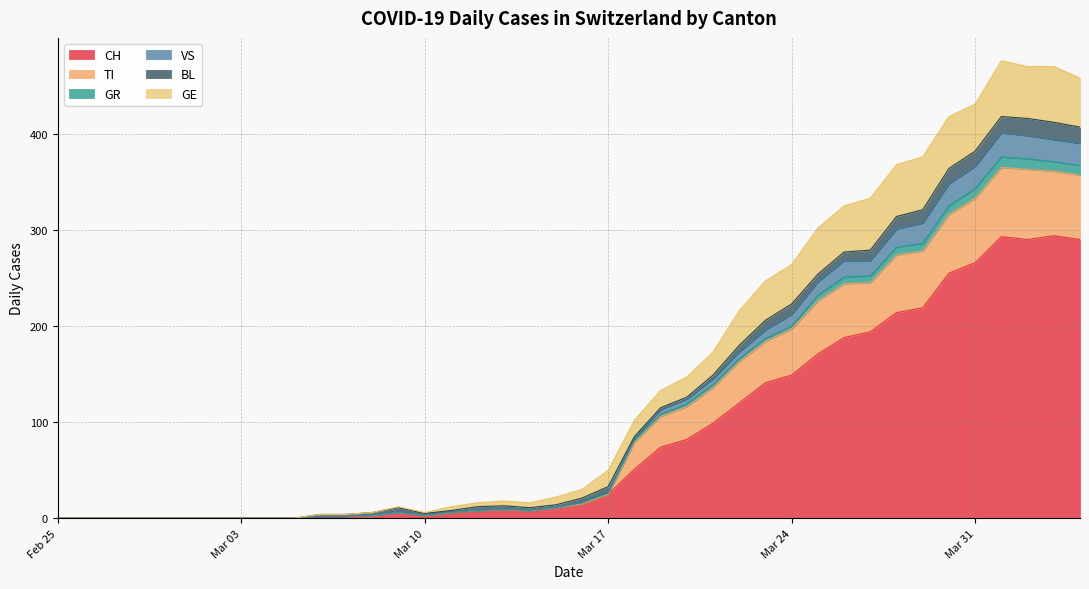

What is the highest value of the CH series?

294